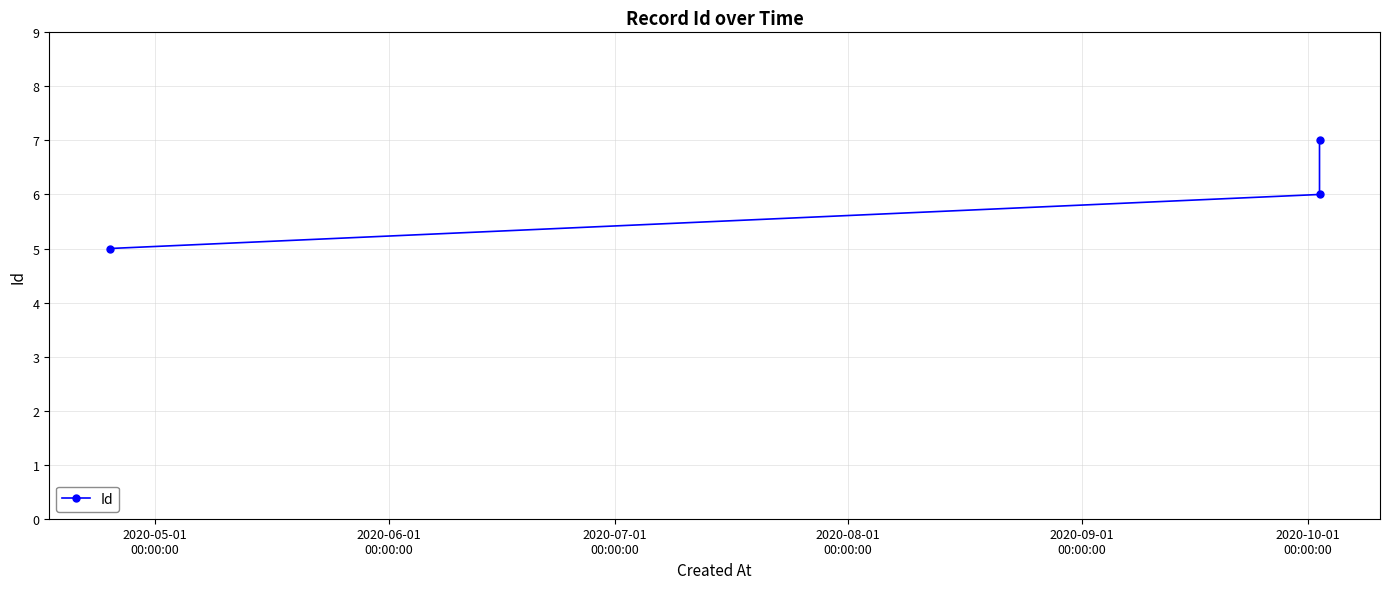

What is the sum of all values?

18